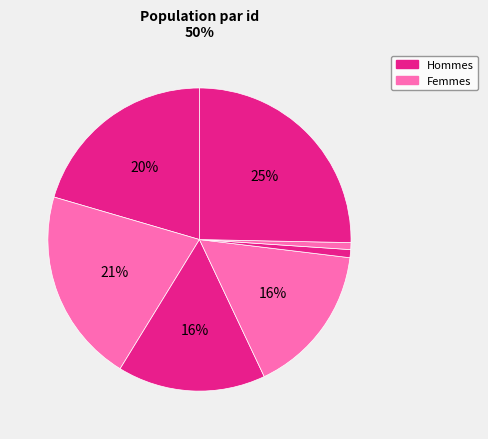

Is there a majority slice in this chart?

No